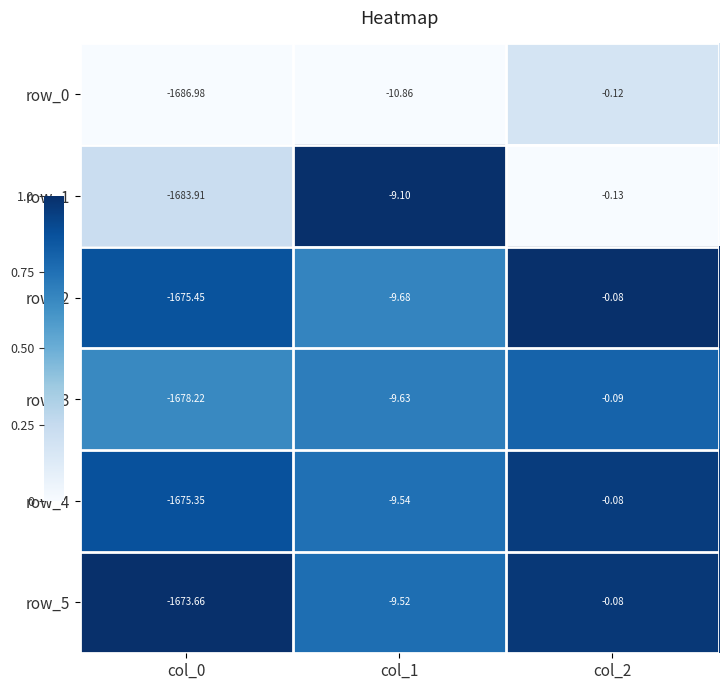

Which series changed the most between col_0 and col_1?

row_0